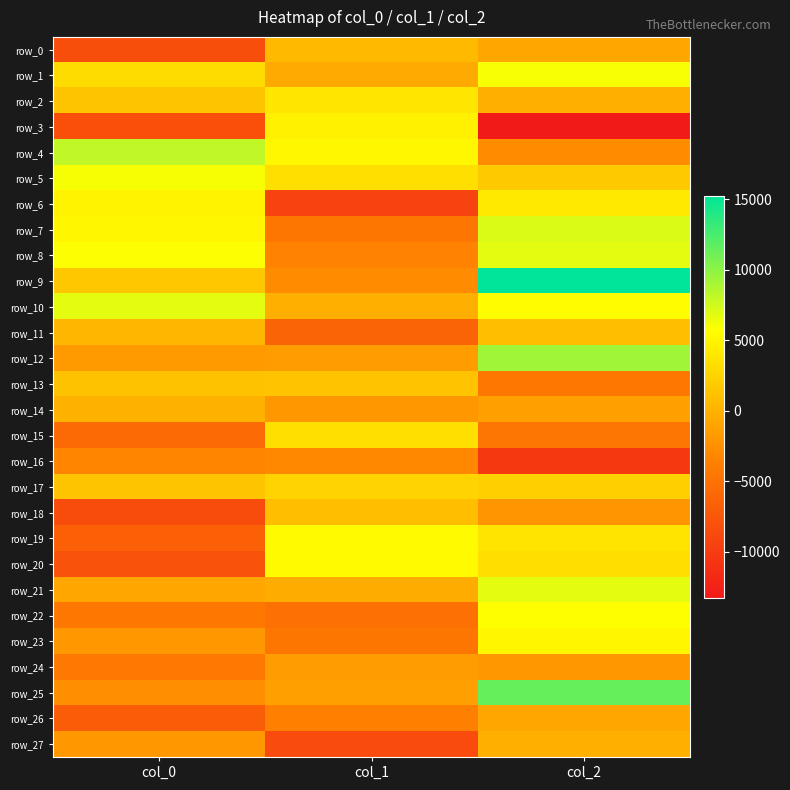

What is the sum of all row_7 values?

7613.9